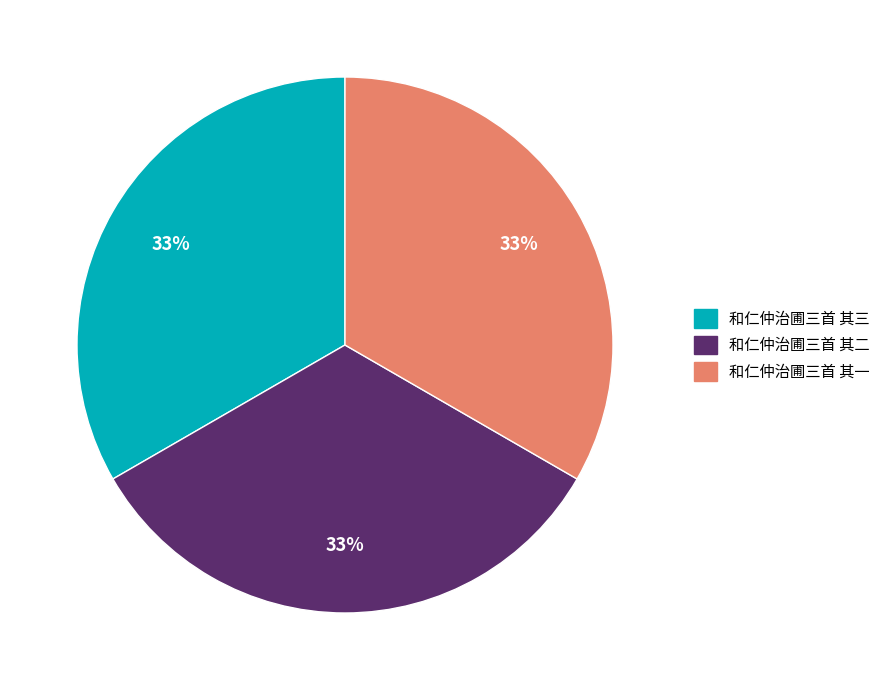

How many segments does this pie chart have?

3